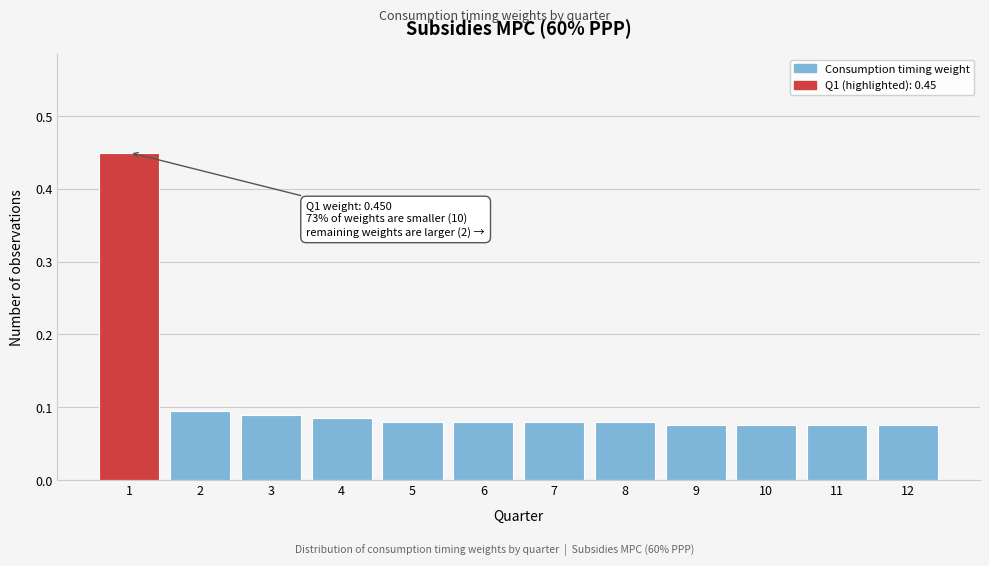

Count the values in the range 0 to 1.

12